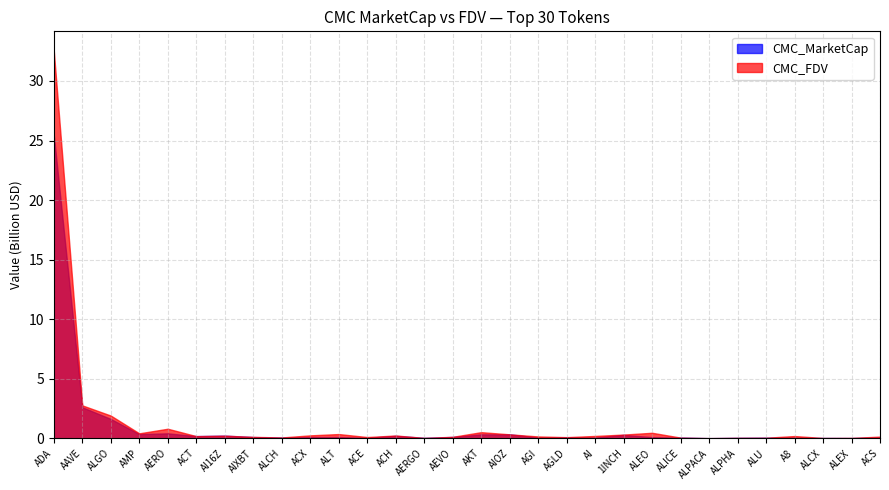

In CMC_MarketCap, how many points are higher than both neighbors (excluding endpoints)?

8